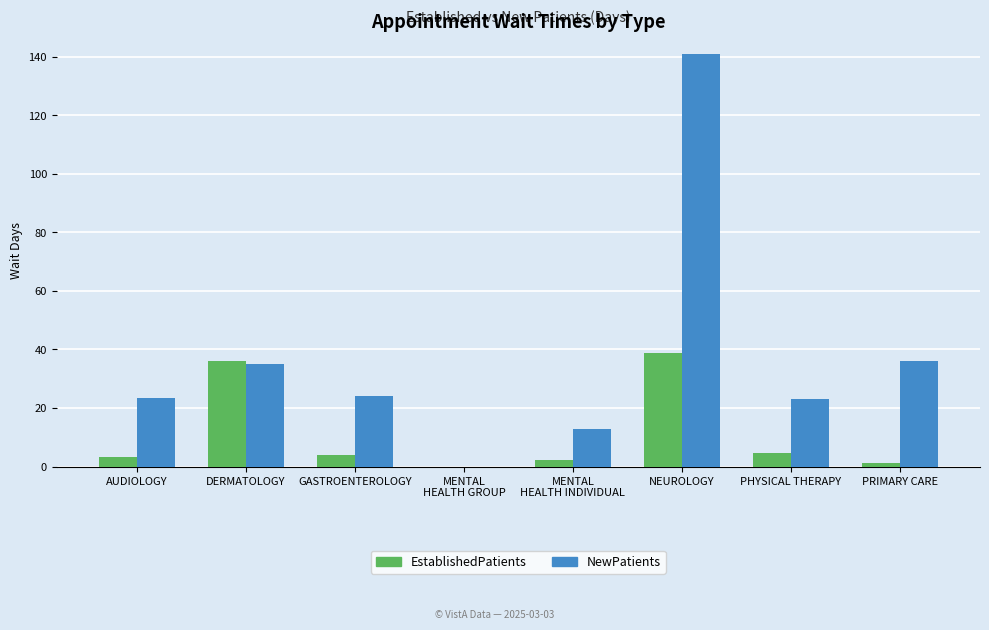

Is the value of EstablishedPatients at MENTAL
HEALTH GROUP greater than the value of NewPatients at NEUROLOGY?

No